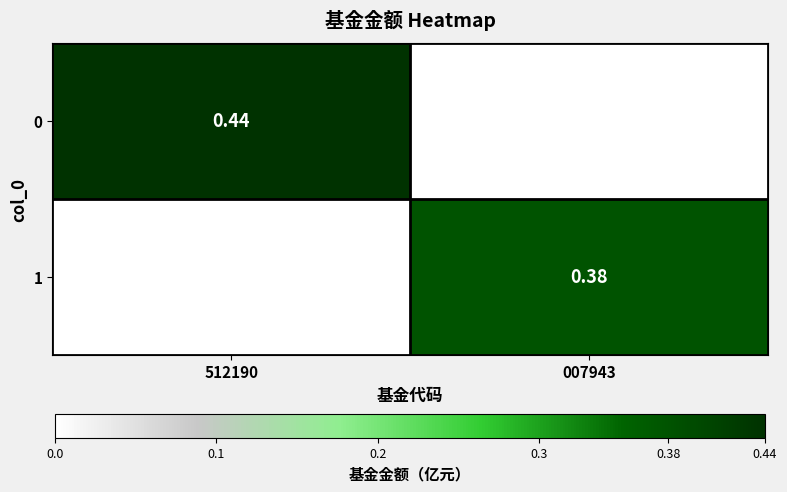

What is the sum of the 1 values at 512190 and 007943?

0.4